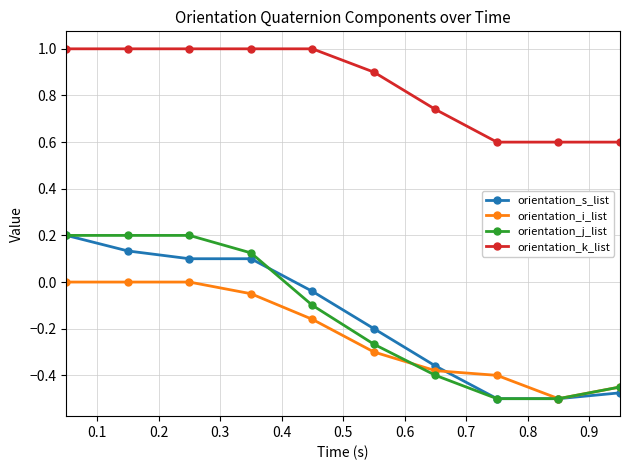

What is the maximum value shown in the chart?

1.0